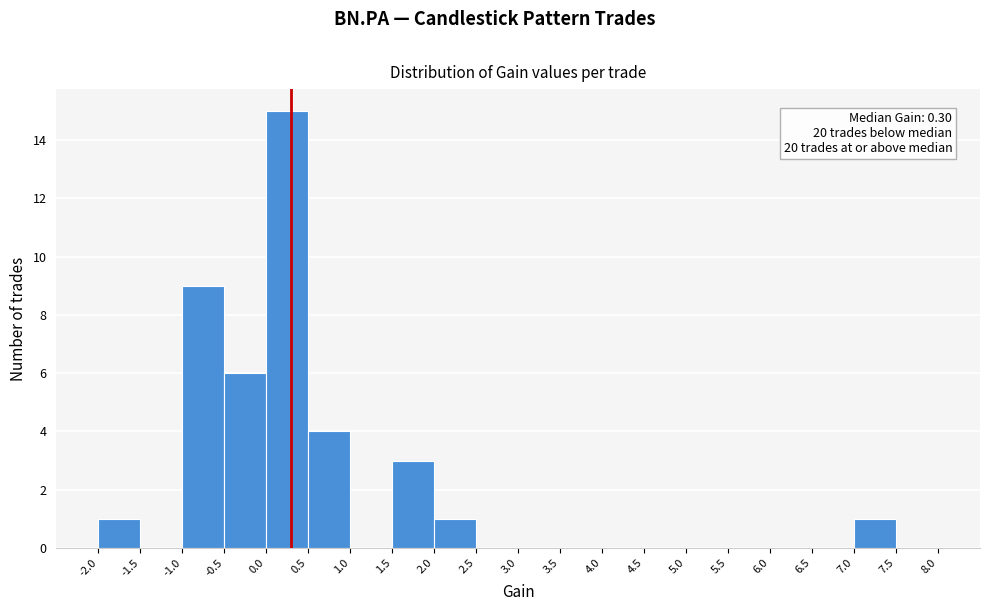

Which range on the x-axis has the tallest bar?

0.0 to 0.5